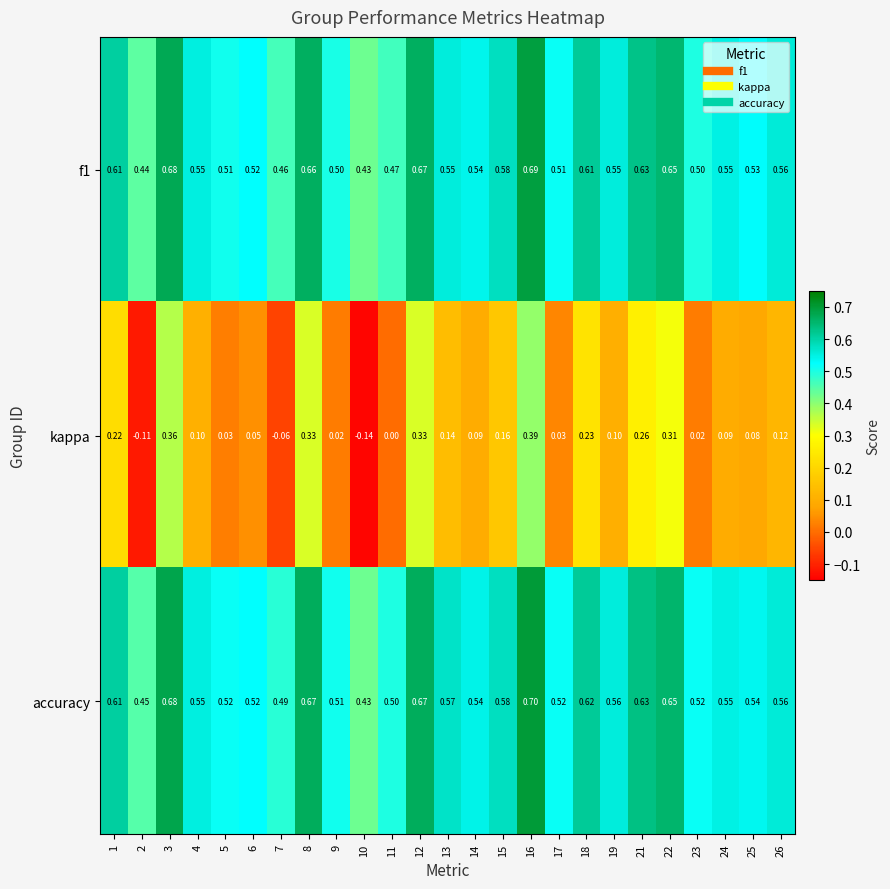

Which series has the largest total across all categories?

accuracy